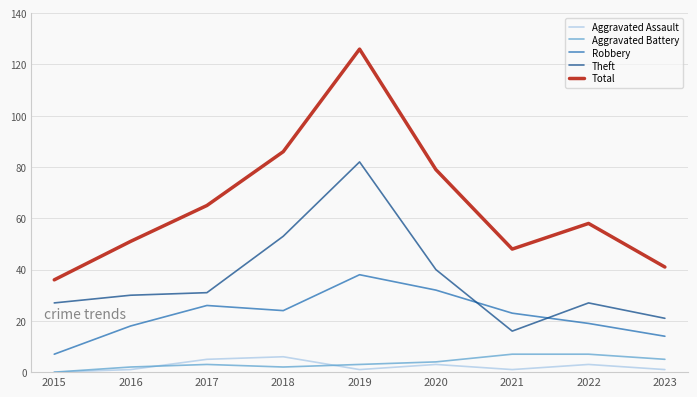

What is the spread (max minus min) of values at 2015?

36